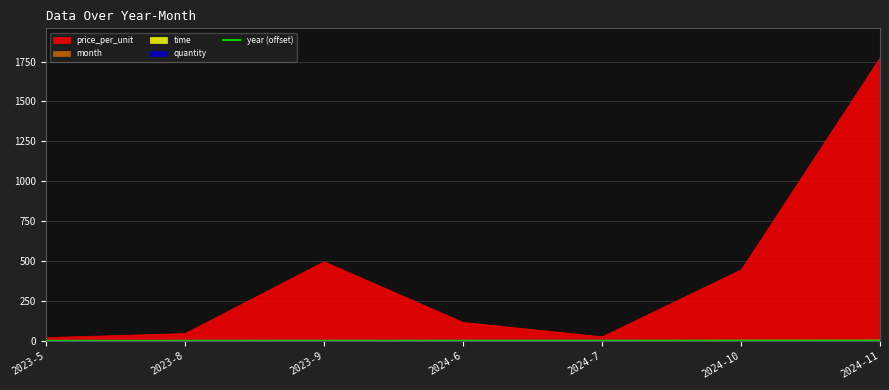

What is the label of the 6th point from the right?

2023-8